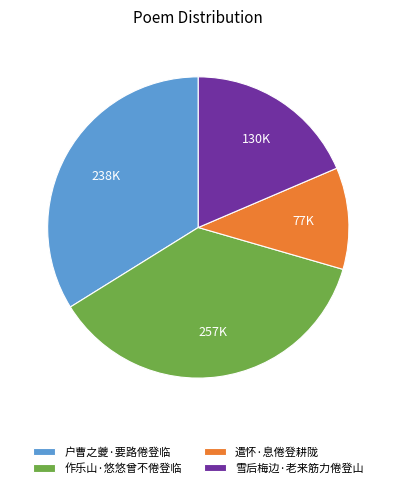

How many slices are in this pie chart?

4